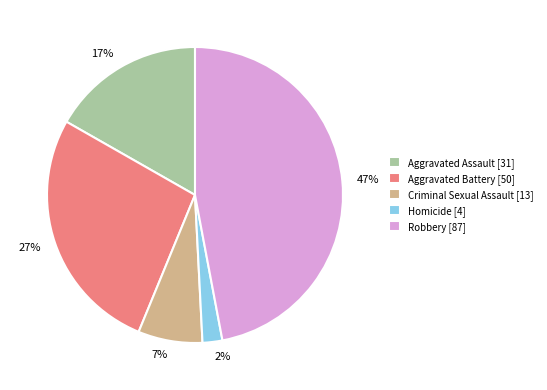

Which slice is the smallest?

Homicide